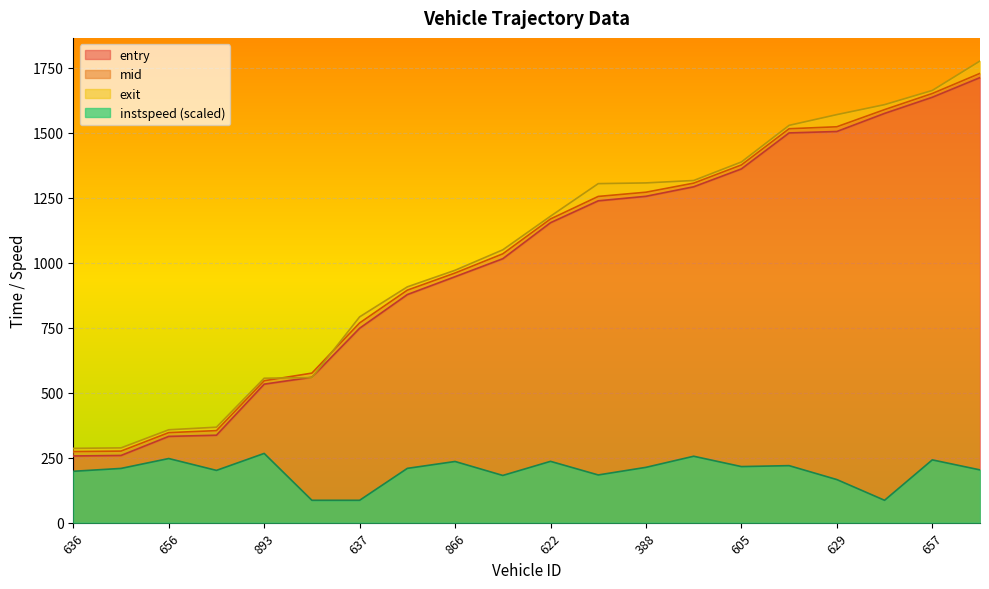

The exit series shows 558.2 at 374. True or false?

True